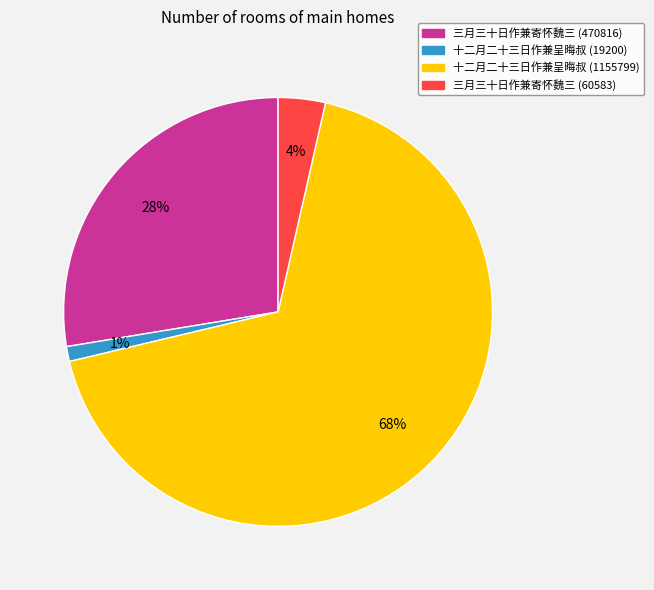

Which category has the biggest portion of the pie?

十二月二十三日作兼呈晦叔 (1155799)